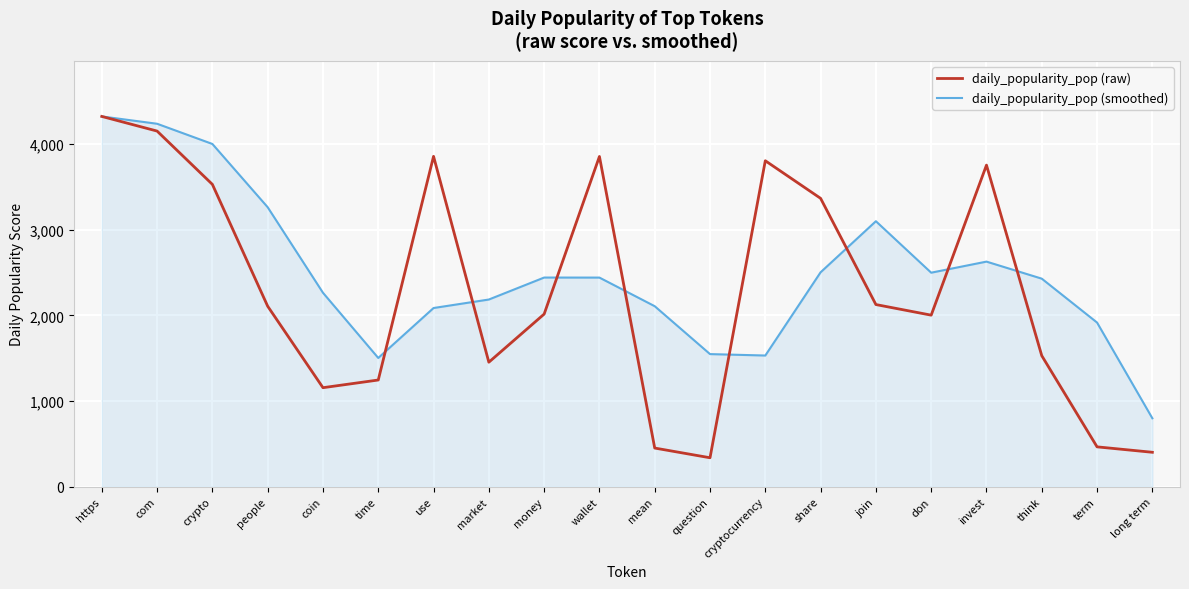

At wallet, list the series in order from largest to smallest.

daily_popularity_pop (raw), daily_popularity_pop (smoothed)